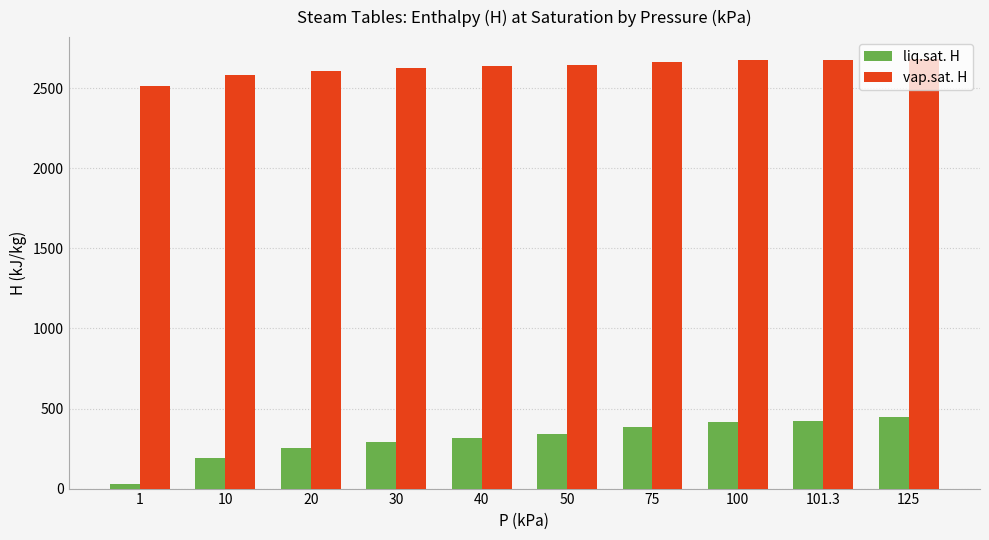

The liq.sat. H series shows 29.3 at 1. True or false?

True